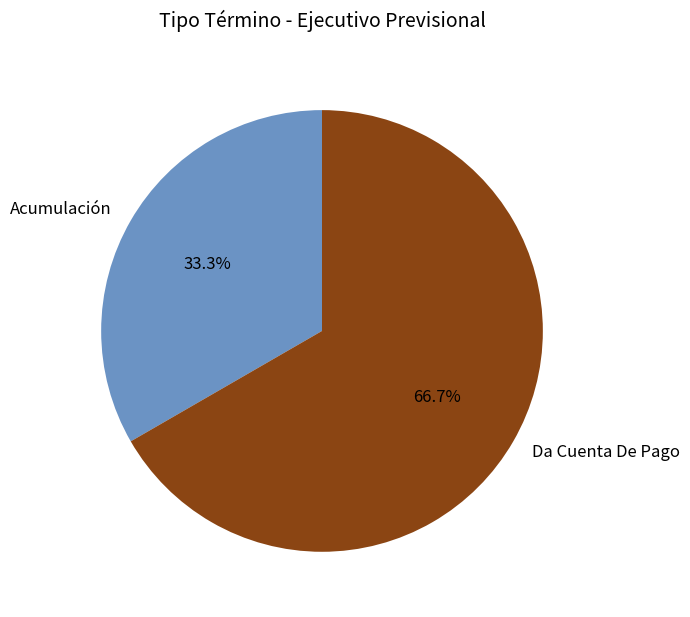

Approximately how many times larger is the value at Da Cuenta De Pago compared to Acumulación?

2.0